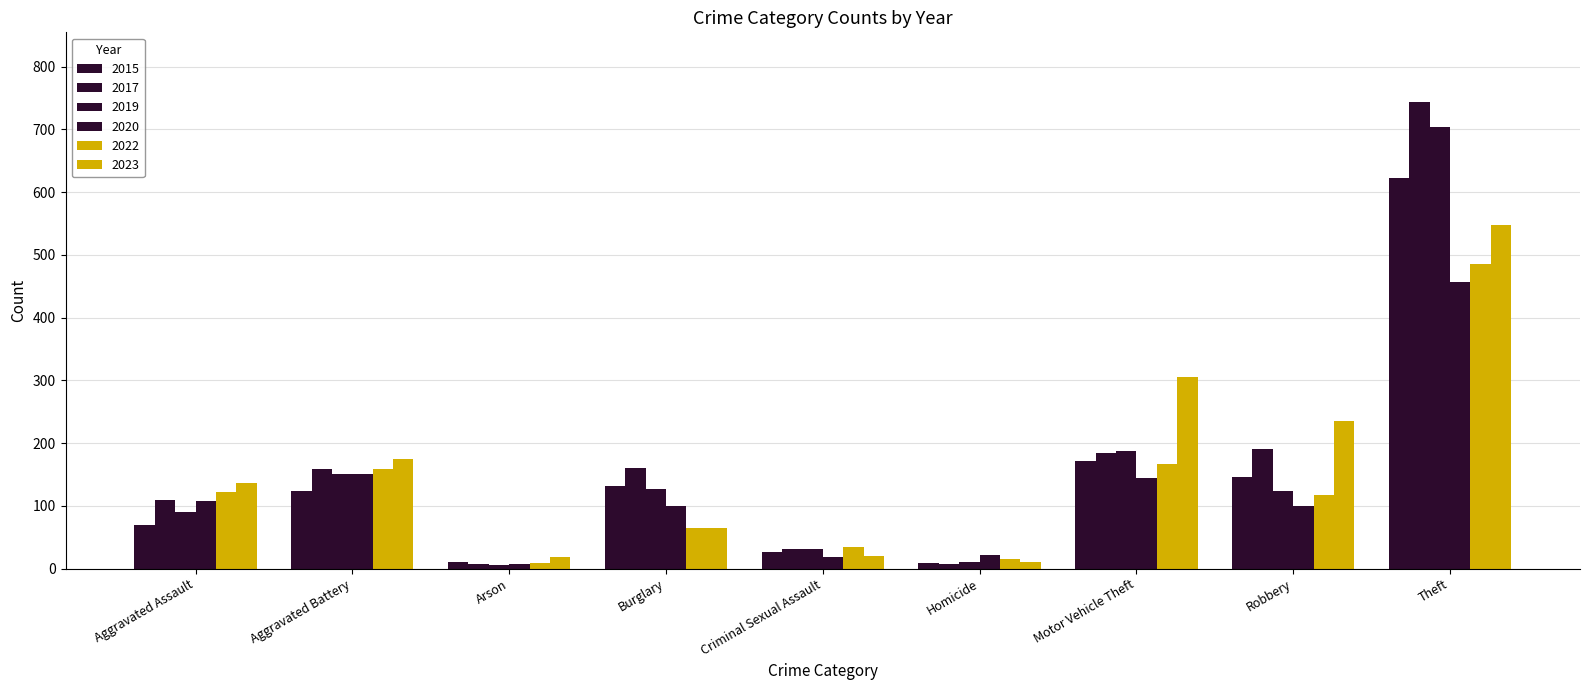

Is the value of 2023 at Aggravated Assault greater than the value of 2017 at Aggravated Battery?

No